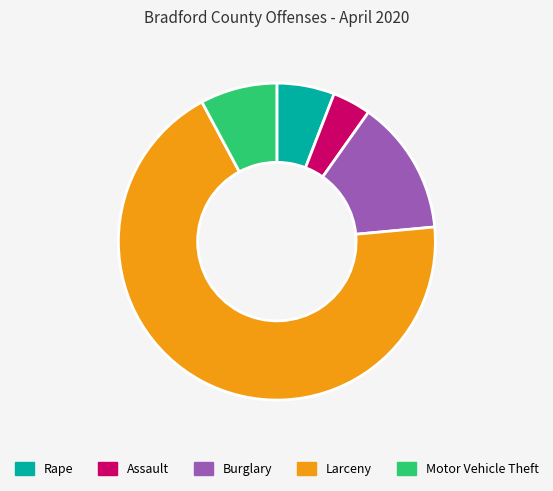

Which slice is the smallest?

Assault